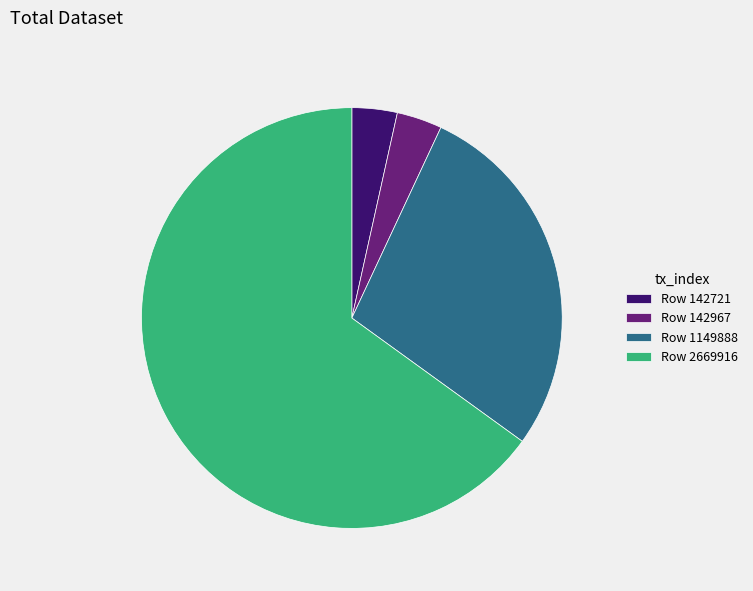

What is the majority slice?

Row 2669916